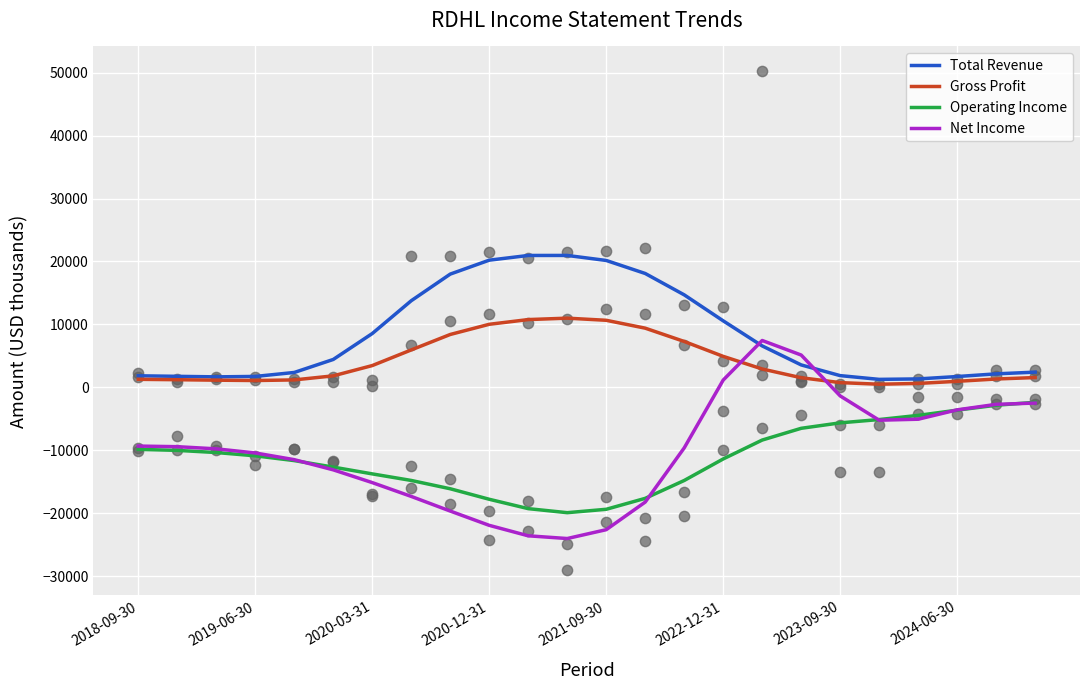

Which series has the largest total across all categories?

Total Revenue